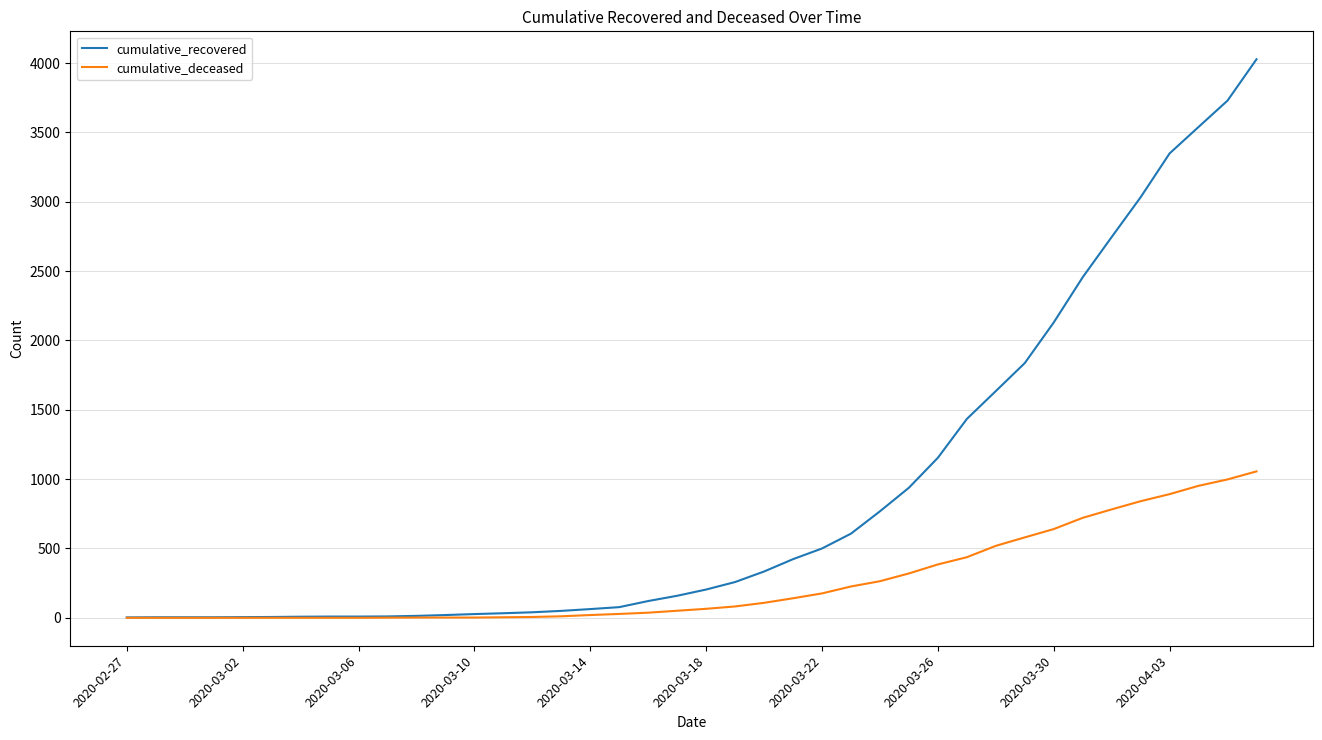

What is the maximum value shown in the chart?

4028